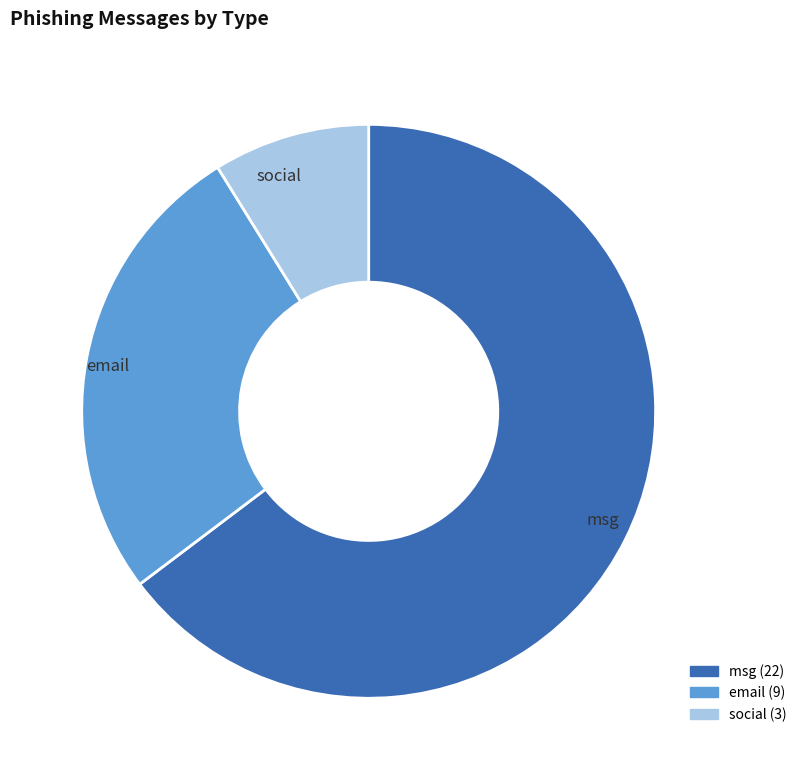

Combined, do social and email account for over 50%?

No